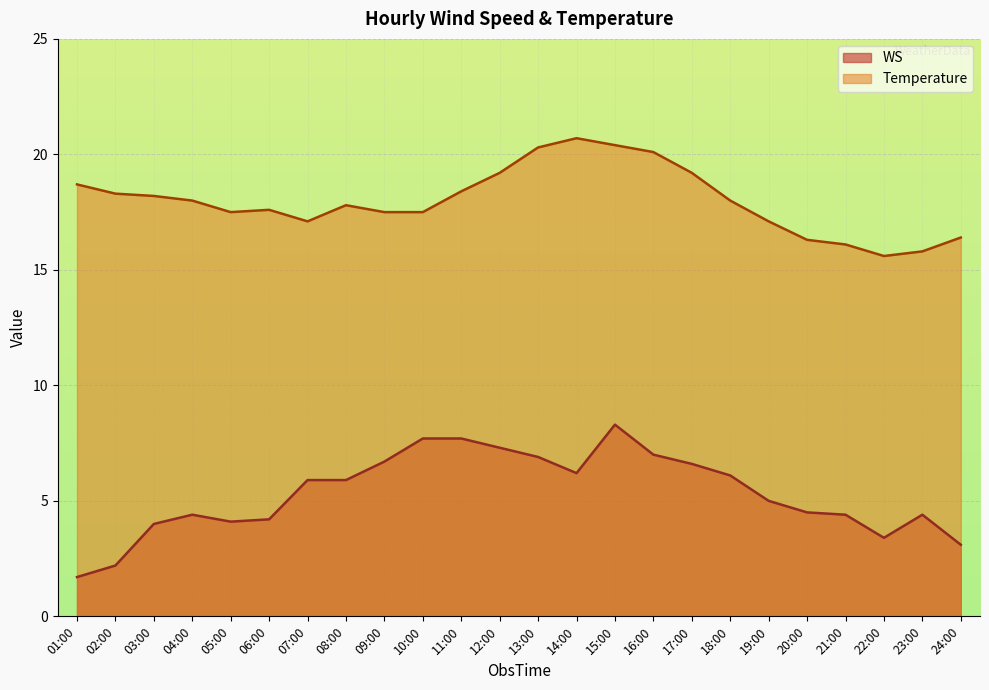

What is the total value across all series at 16:00?

27.1